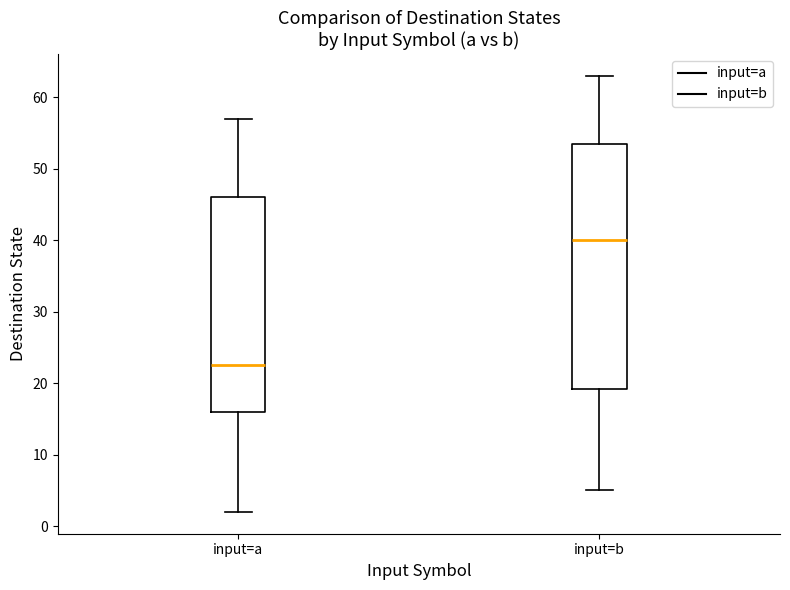

Which box's median line is the highest?

input=b